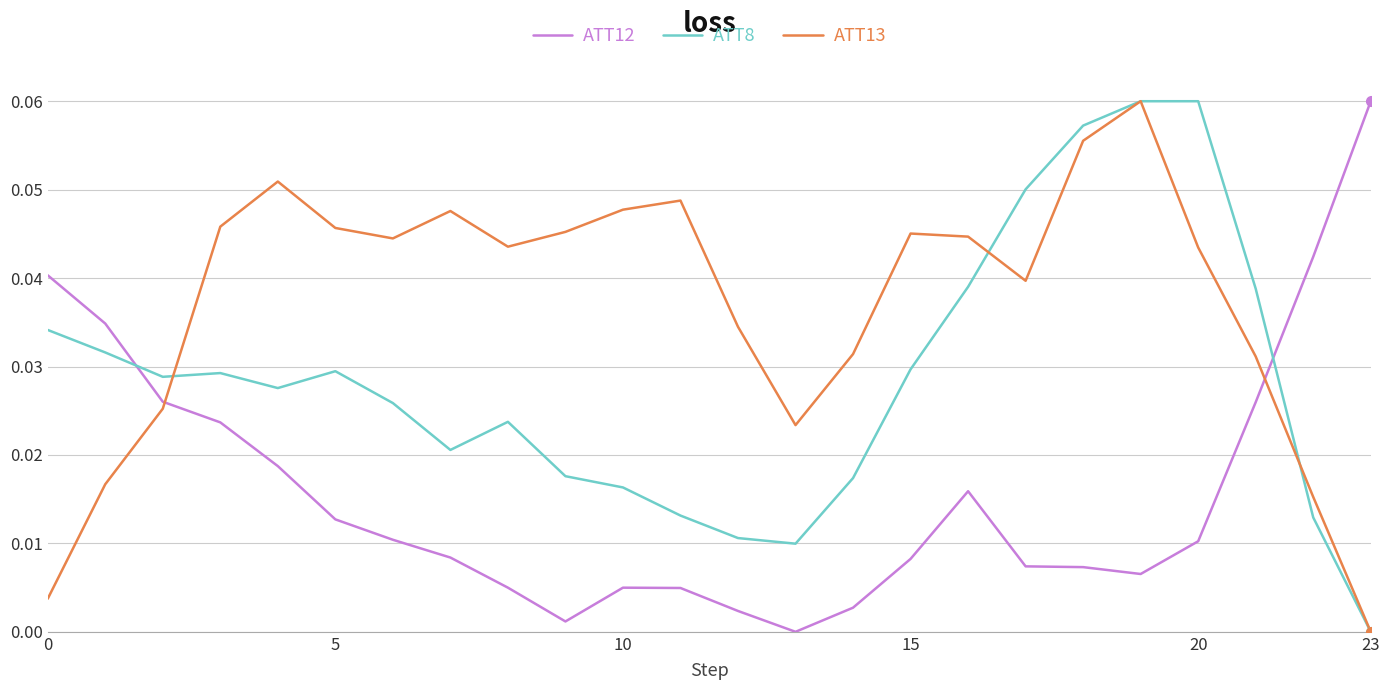

Rank the series by their average value, from highest to lowest.

ATT13, ATT8, ATT12